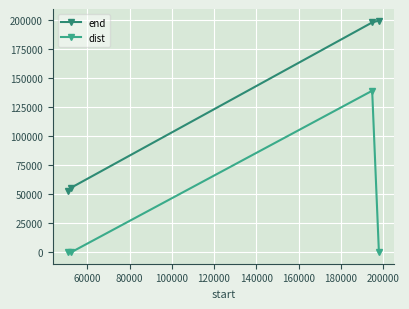

What is the value of the dist point at the 3rd from the left?

139165